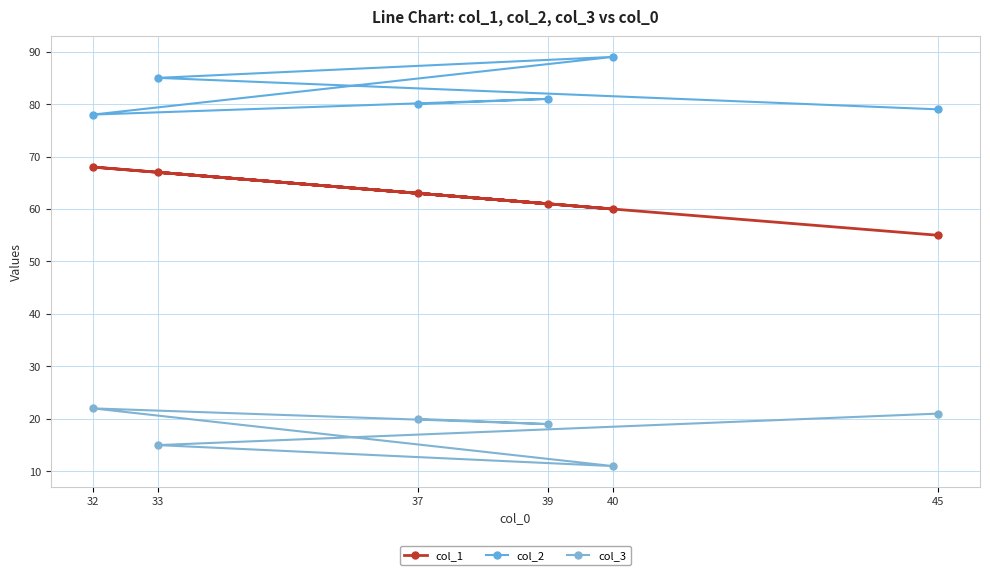

At which category is the sum across all series the highest?

32